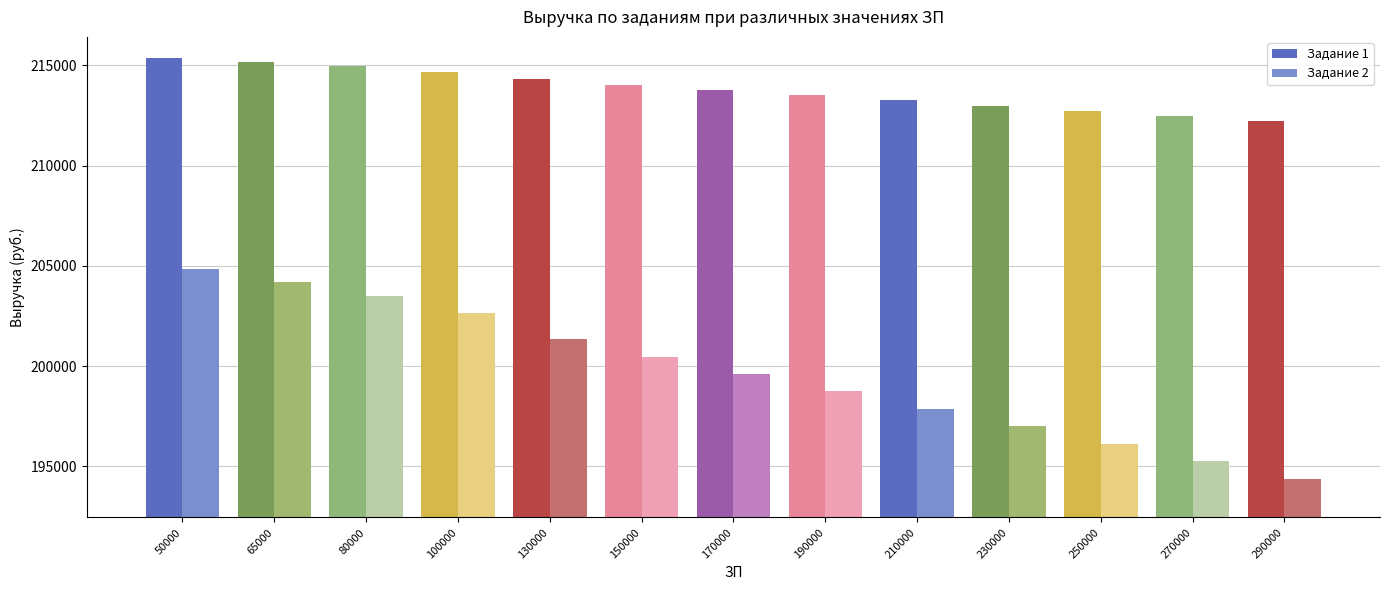

What is the value of the Задание 2 bar at the 5th from the left?

201347.8